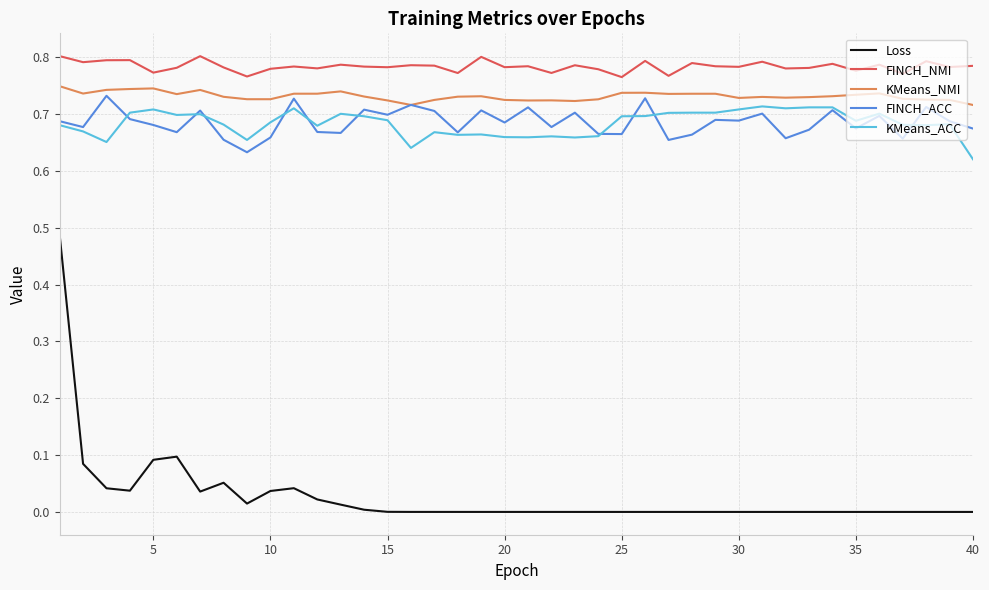

List the series in order of their peak value, lowest first.

Loss, KMeans_ACC, FINCH_ACC, KMeans_NMI, FINCH_NMI